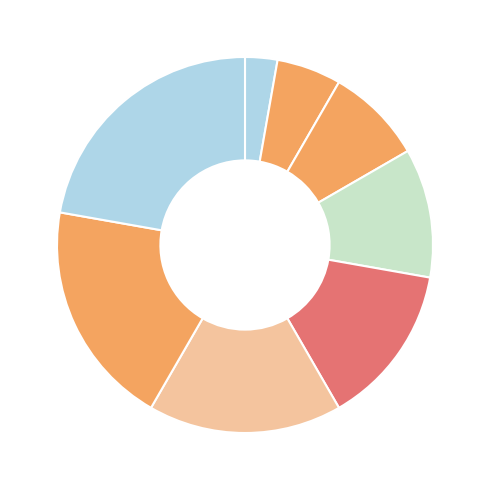

What is the largest slice in the pie chart?

Seafood